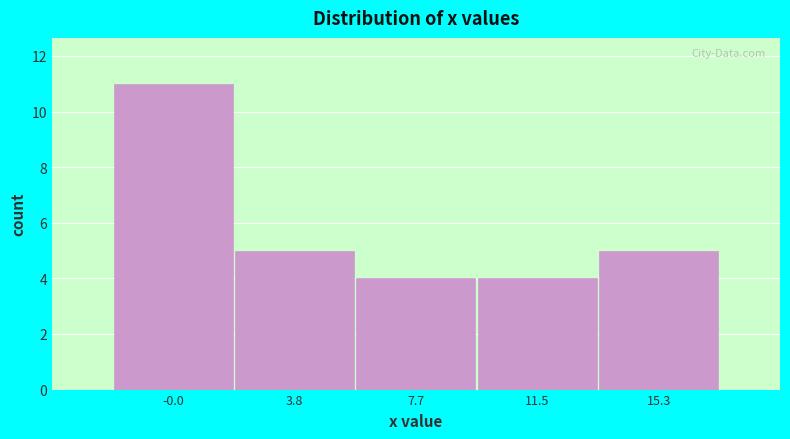

Reading right to left, list all the values displayed in this chart.

15.3=5	11.5=4	7.7=4	3.8=5	-0.0=11